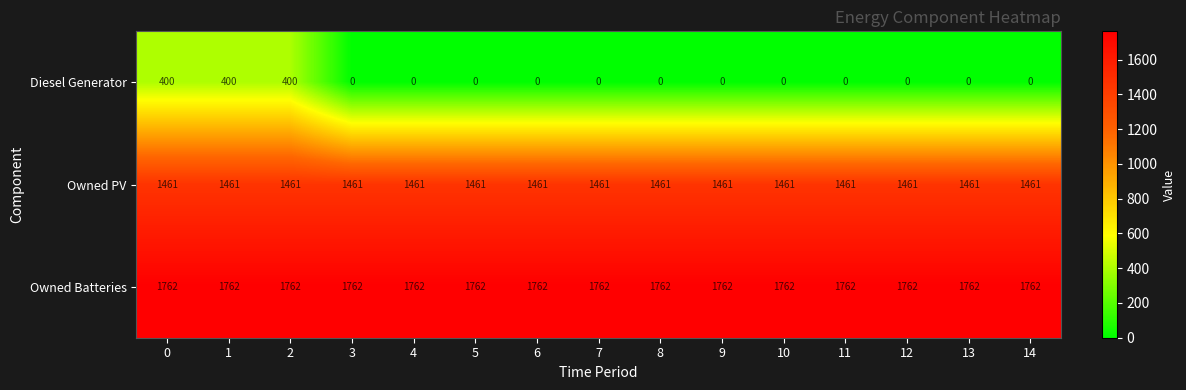

What is the total value across all series at 12?

3223